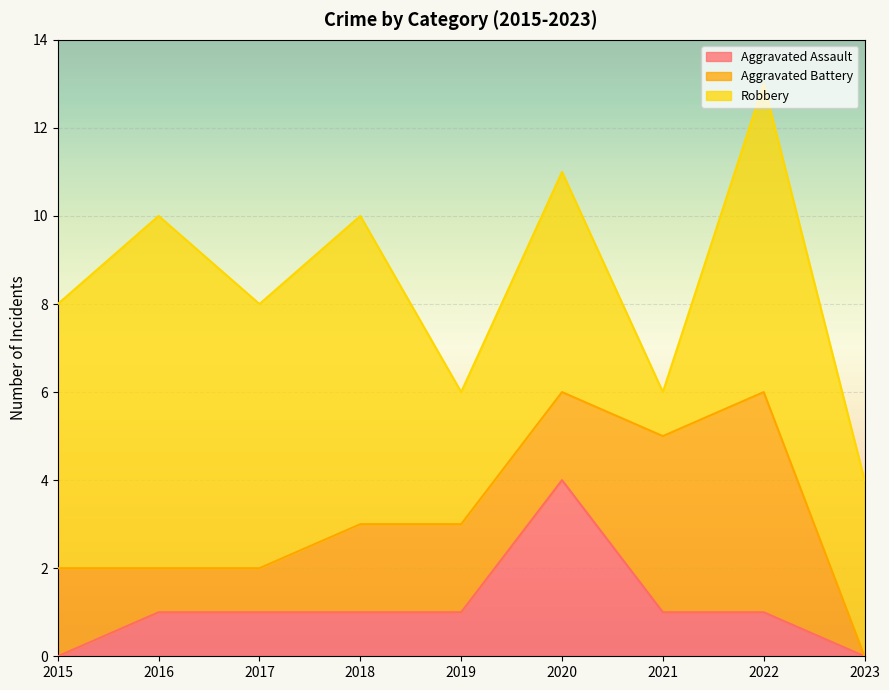

At which category is the sum across all series the highest?

2022